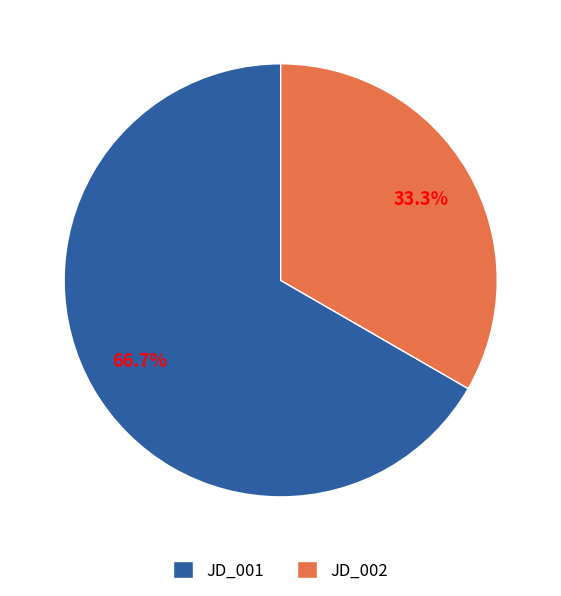

To the nearest percent, what is the difference between the largest and smallest slice percentages?

33%